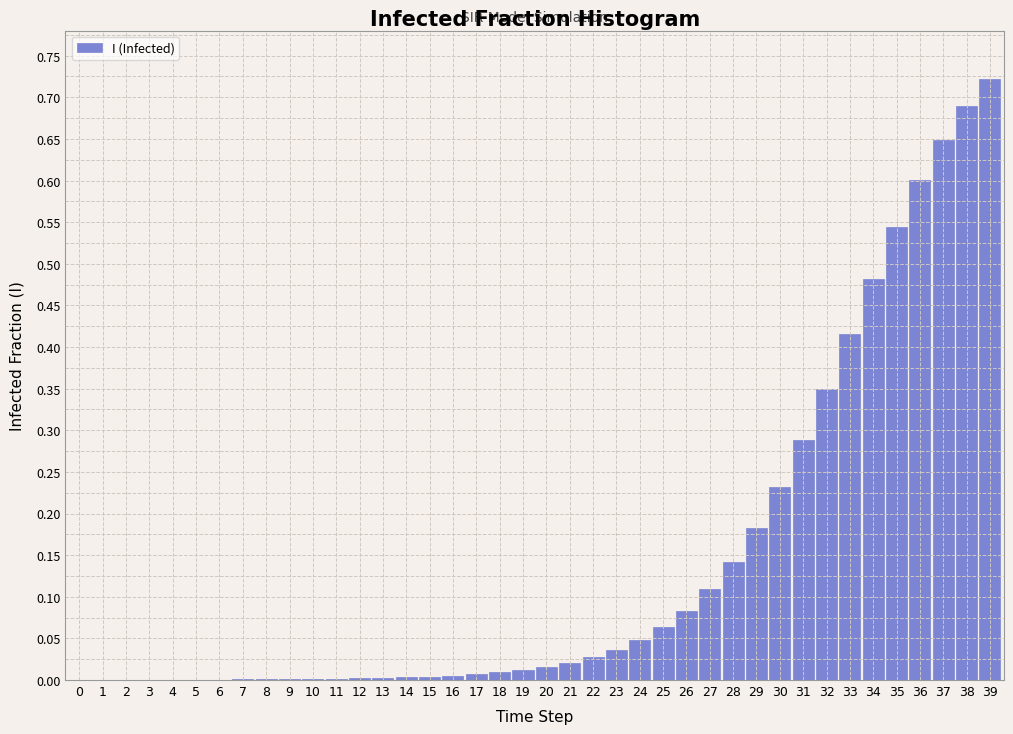

Which category has the highest value across all series?

39